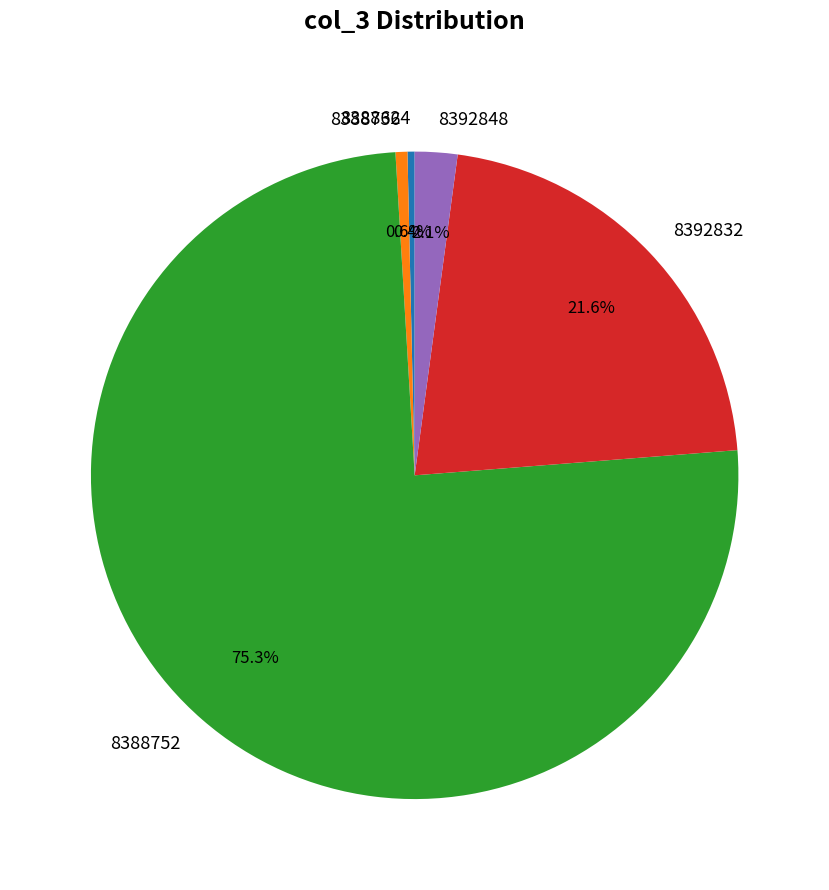

What percentage is the 8392848 slice, to the nearest percent?

2%